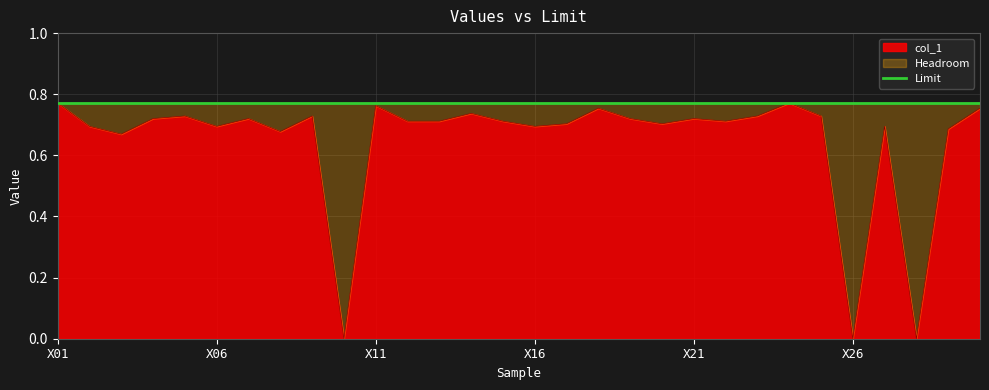

Reading left to right, list all the values displayed in this chart.

X01=0.8	X02=0.7	X03=0.7	X04=0.7	X05=0.7	X06=0.7	X07=0.7	X08=0.7	X09=0.7	X10=0.0	X11=0.8	X12=0.7	X13=0.7	X14=0.7	X15=0.7	X16=0.7	X17=0.7	X18=0.8	X19=0.7	X20=0.7	X21=0.7	X22=0.7	X23=0.7	X24=0.8	X25=0.7	X26=0.0	X27=0.7	X28=0.0	X29=0.7	X30=0.8